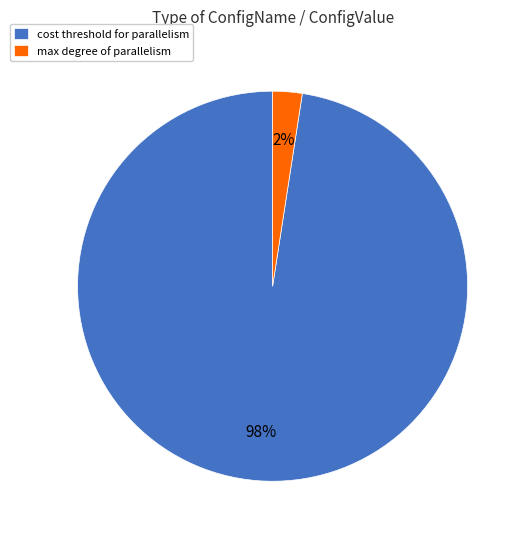

Do cost threshold for parallelism and max degree of parallelism together represent more than half of the pie?

Yes